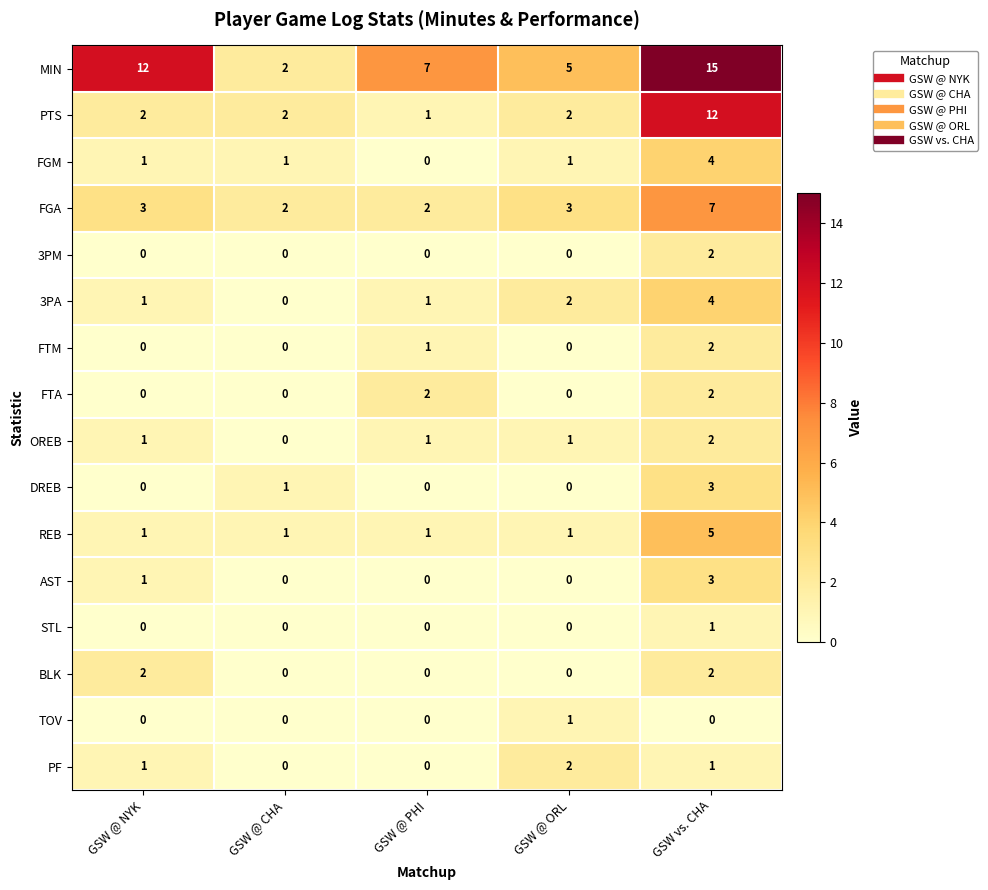

Which series has the largest range (max minus min)?

MIN